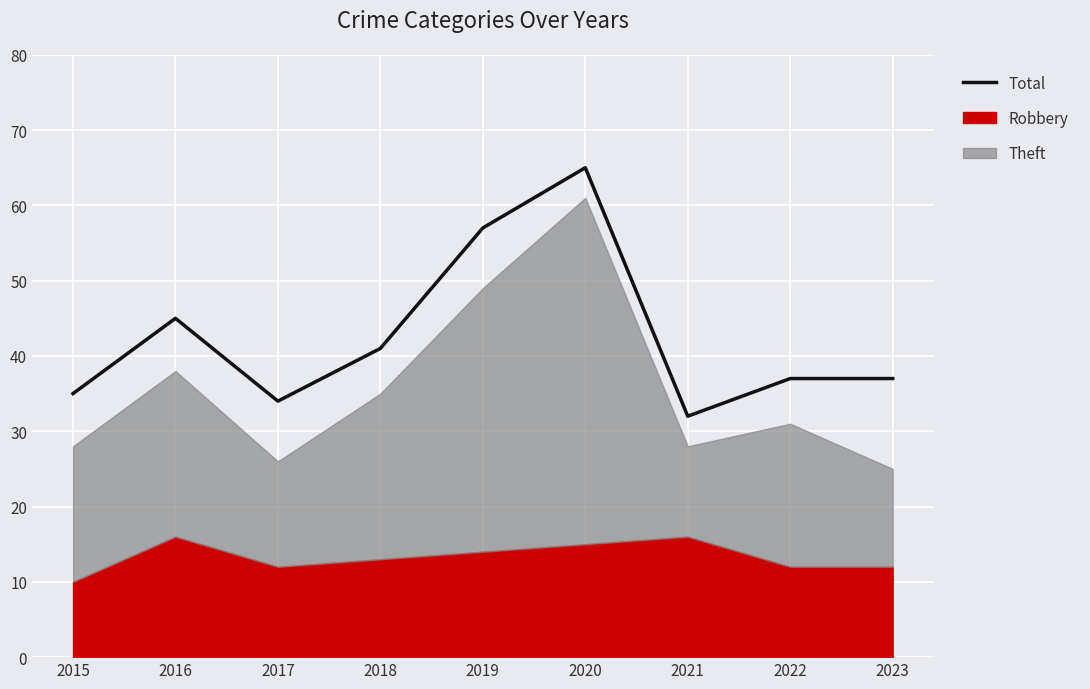

Where is the first local minimum?

2017